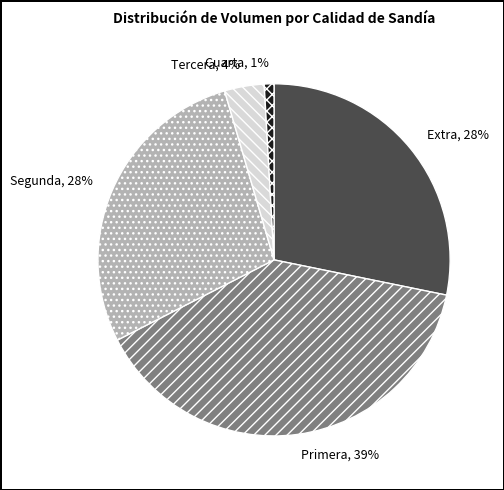

To the nearest percent, what is the average slice percentage?

20%